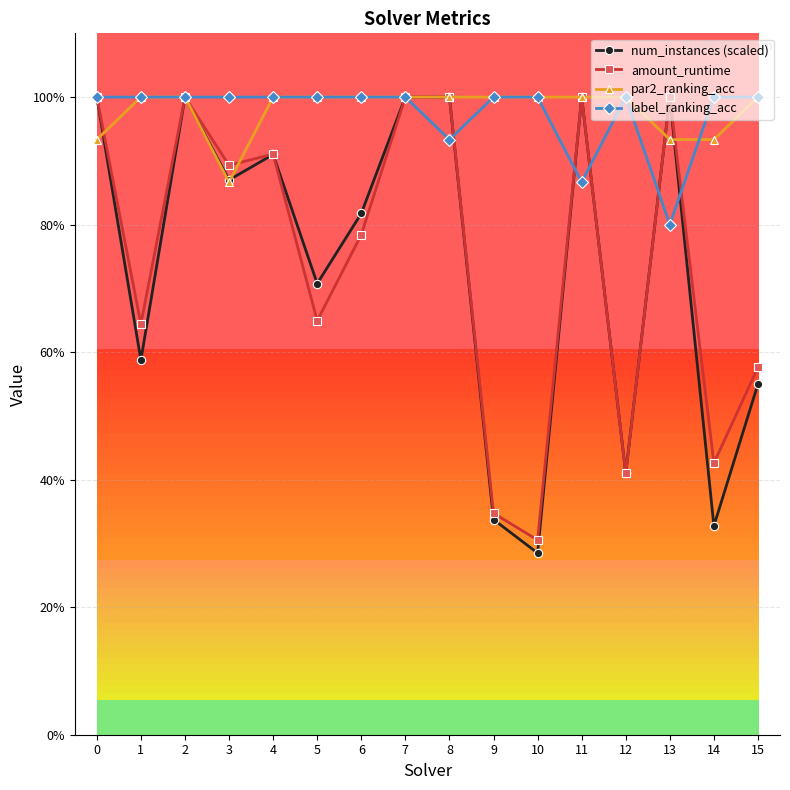

At which category is the sum across all series the highest?

2